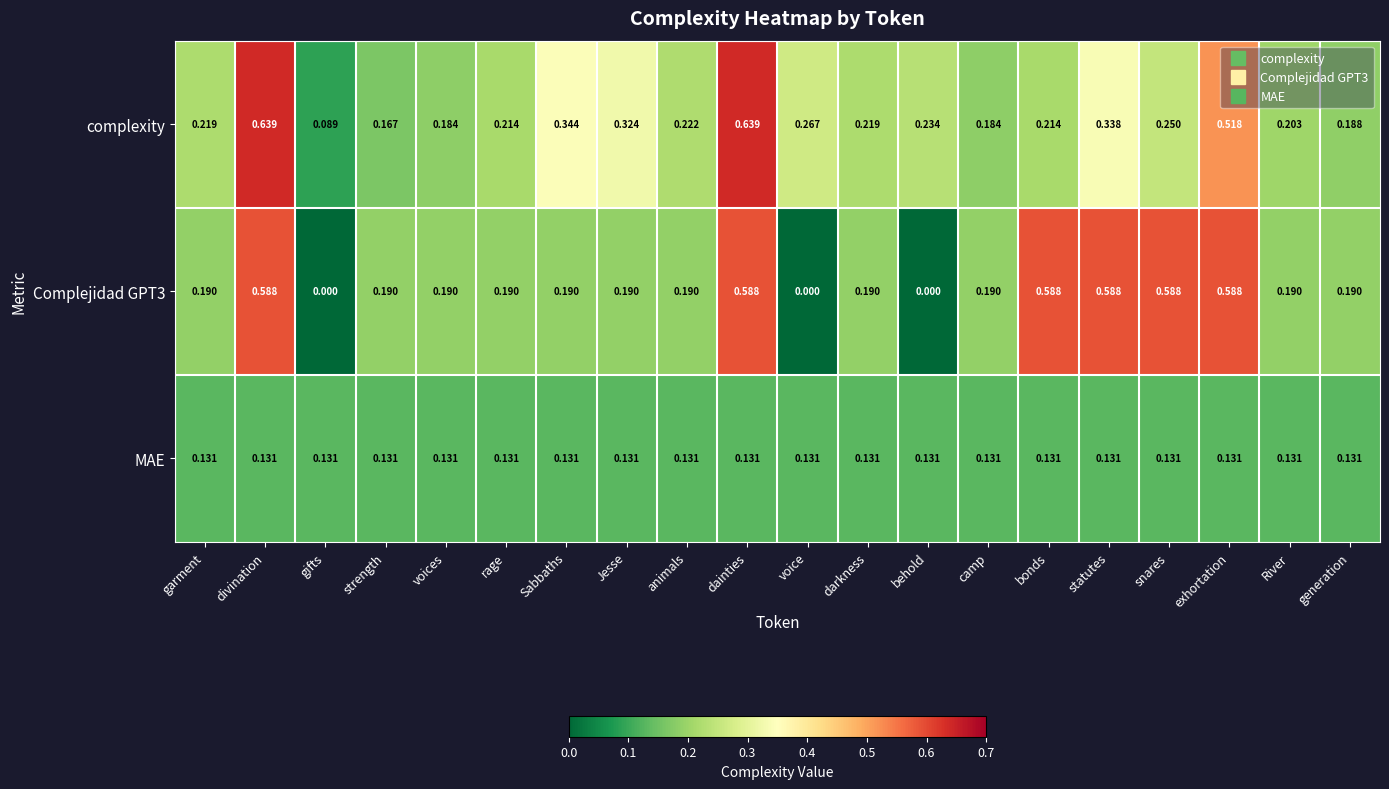

Where is complexity nearest to the value 0?

gifts